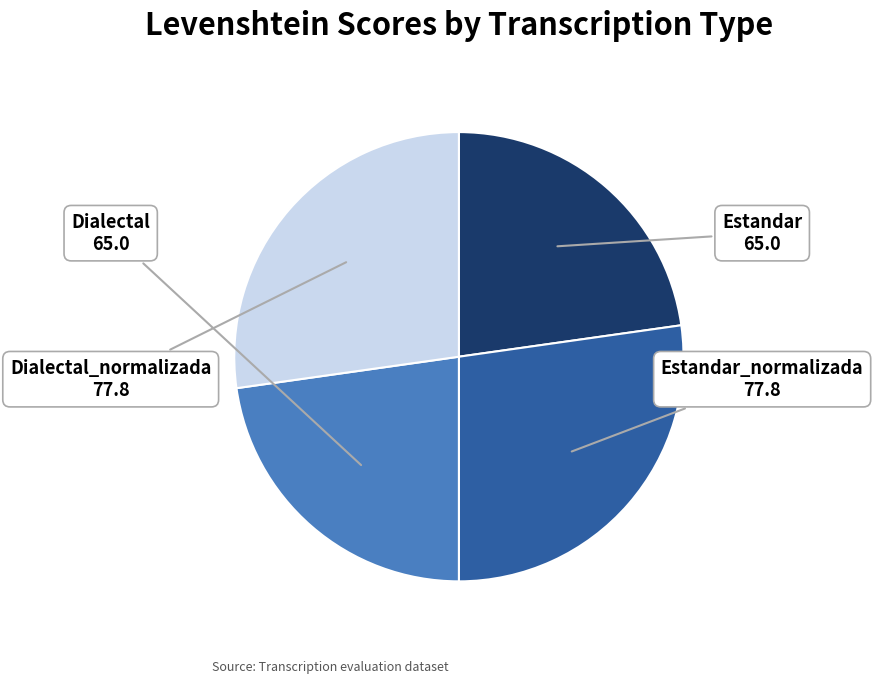

Is Estandar the majority of the pie?

No